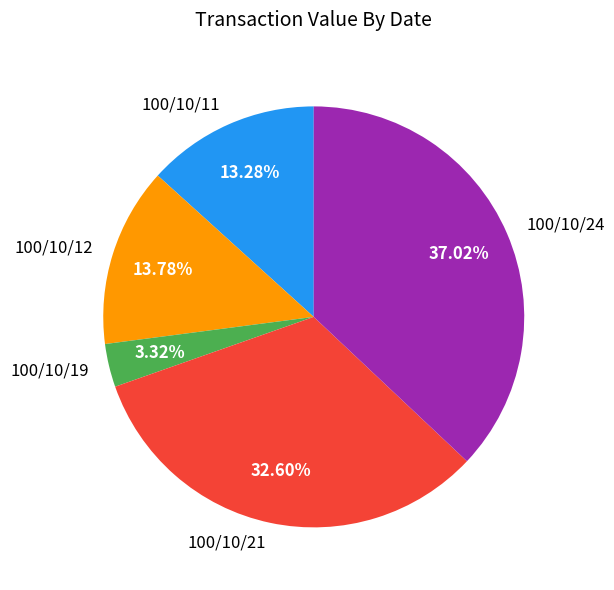

Does 100/10/11 represent more than half of the total?

No